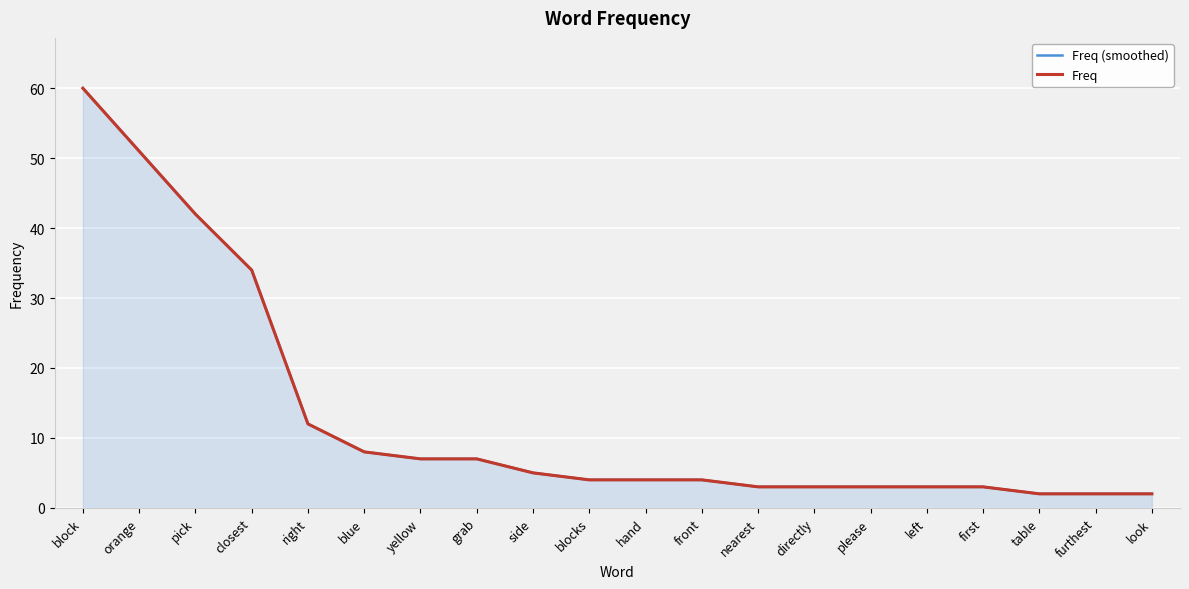

Which series has the largest total across all categories?

Freq (smoothed)